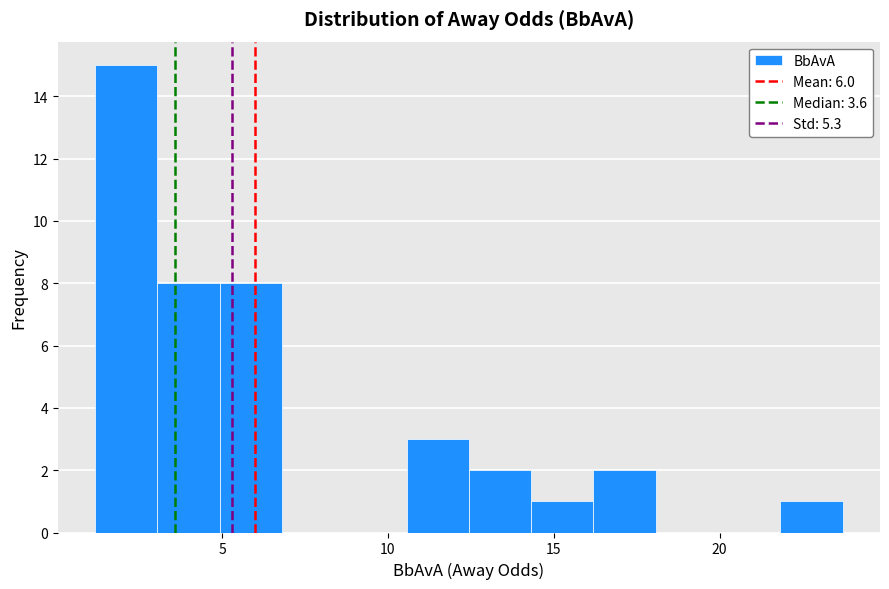

Read against the x-axis, roughly where is the centre of the tallest bar?

2.0